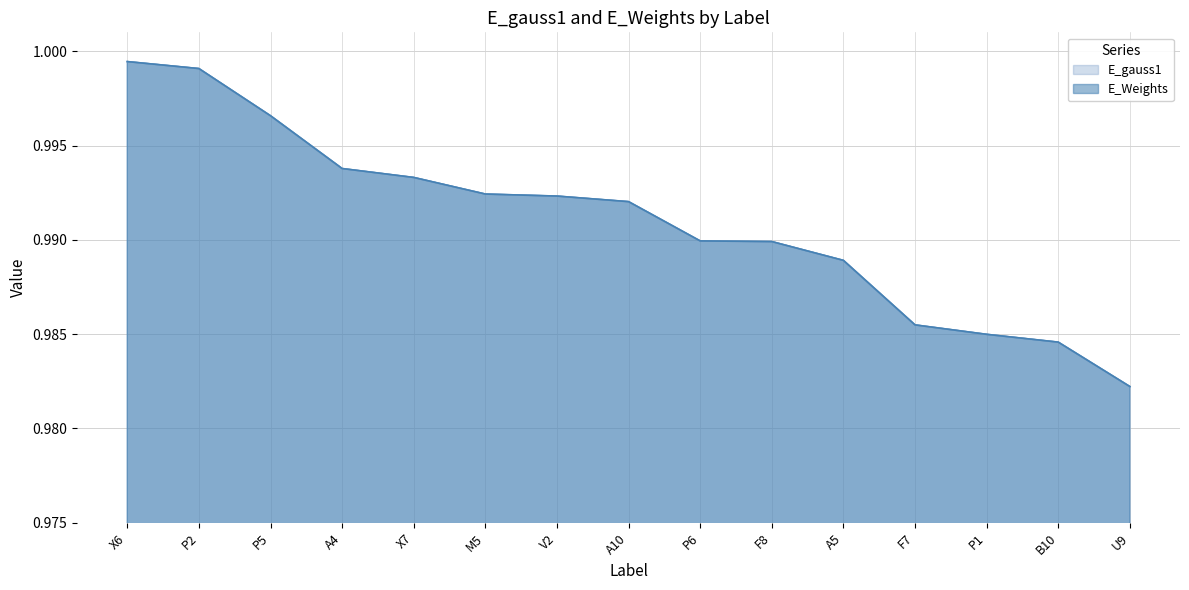

Reading right to left, transcribe all the data shown in this chart.

E_gauss1: U9=1.0	B10=1.0	P1=1.0	F7=1.0	A5=1.0	F8=1.0	P6=1.0	A10=1.0	V2=1.0	M5=1.0	X7=1.0	A4=1.0	P5=1.0	P2=1.0	X6=1.0
E_Weights: U9=1.0	B10=1.0	P1=1.0	F7=1.0	A5=1.0	F8=1.0	P6=1.0	A10=1.0	V2=1.0	M5=1.0	X7=1.0	A4=1.0	P5=1.0	P2=1.0	X6=1.0